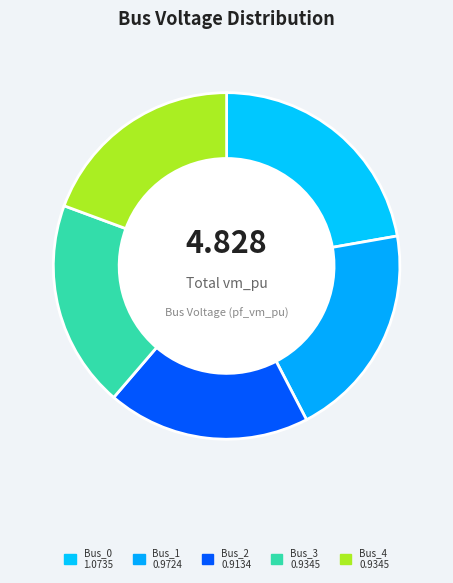

Does Bus_1 represent more than half of the total?

No